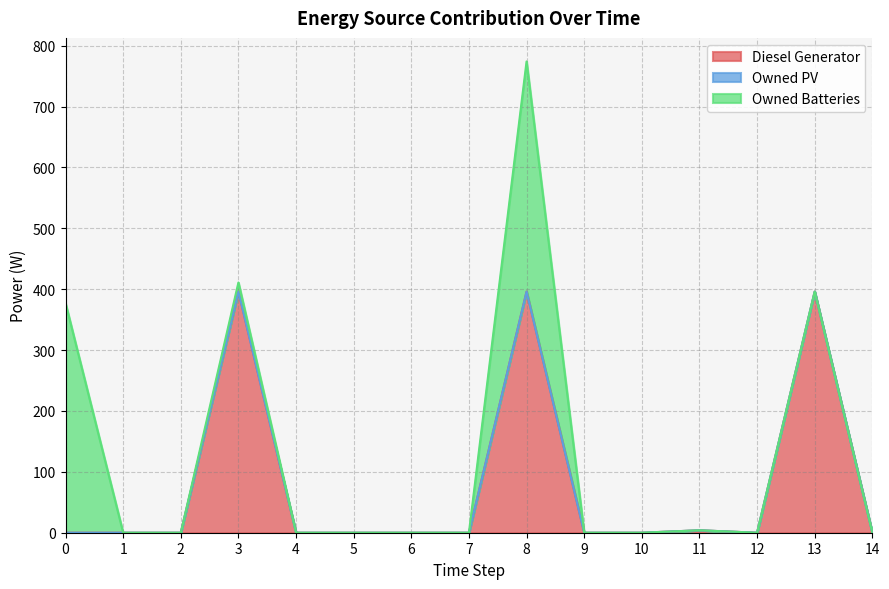

What is the average value of the Owned Batteries series?

51